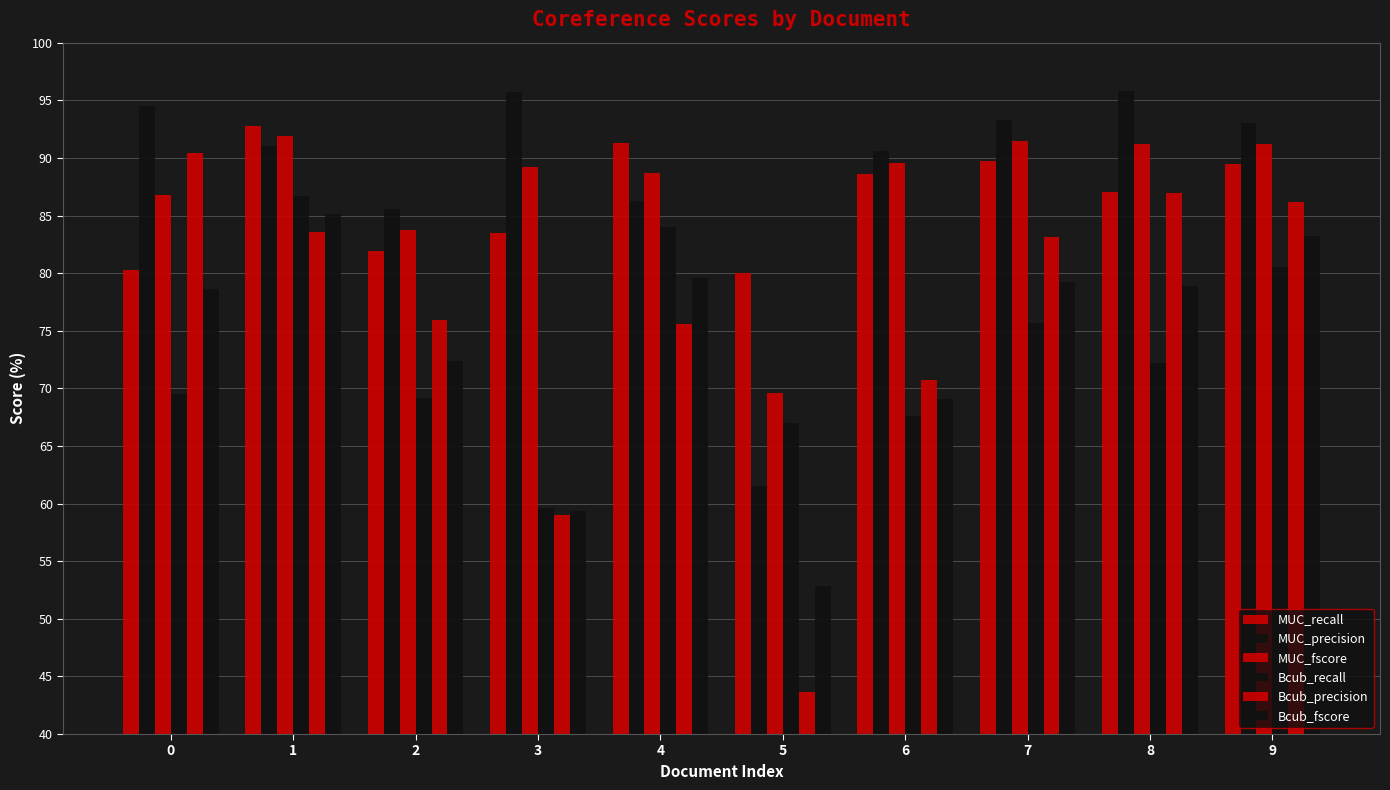

Are the bars horizontal?

No